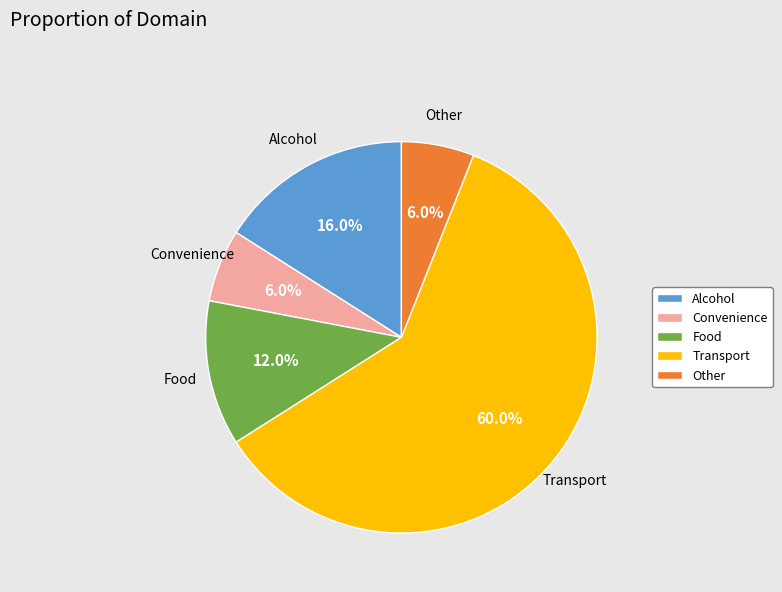

What percentage is NOT represented by Food?

88.0%